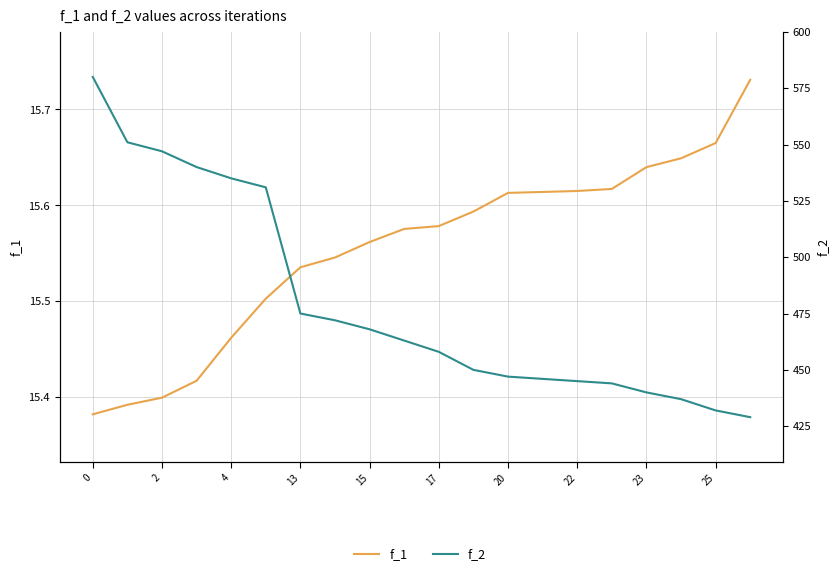

What is the approximate value of f_1 at 15?

15.6